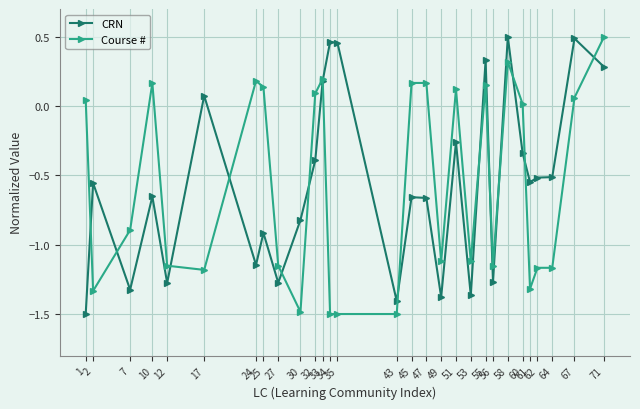

Does the chart have visible grid lines?

Yes